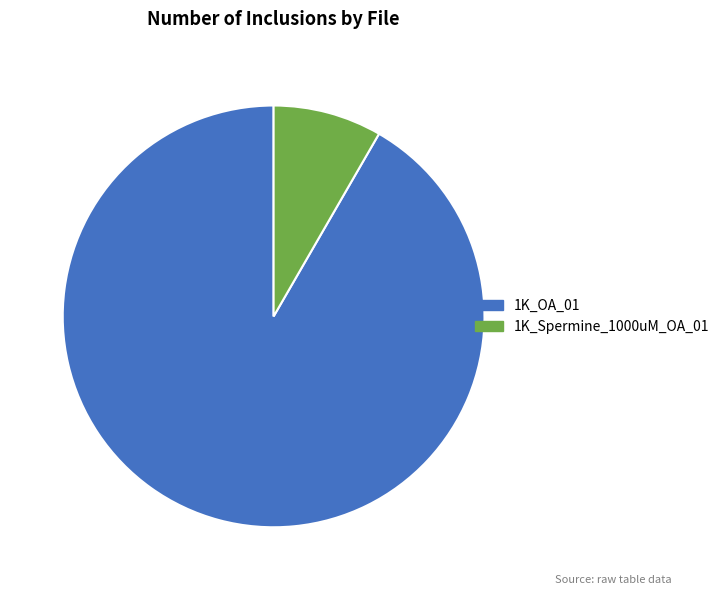

What is the largest slice in the pie chart?

1K_OA_01